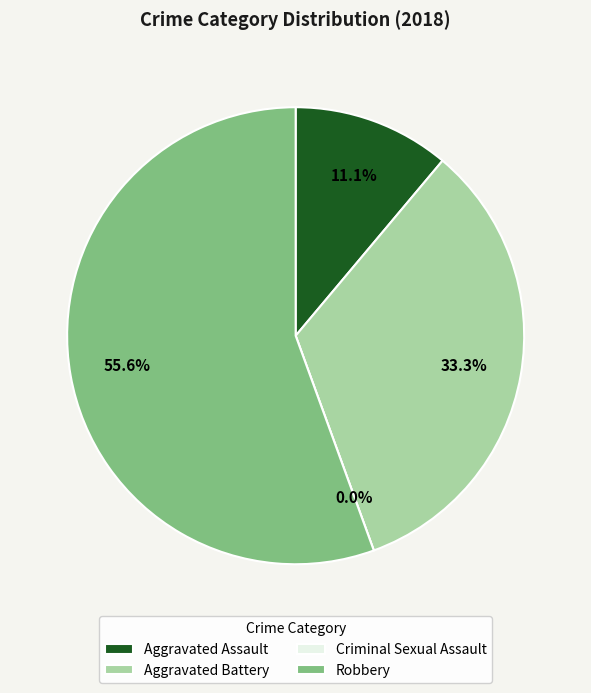

To the nearest percent, what percentage of the pie is Robbery?

56%